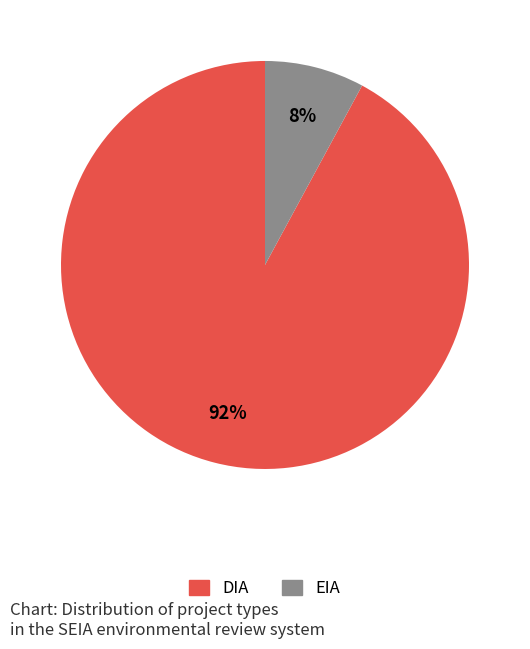

True or false: DIA accounts for 92% of the total.

True